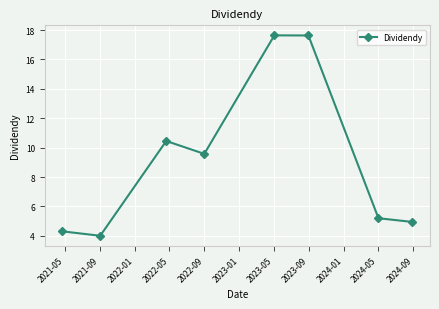

Reading left to right, list all the values displayed in this chart.

4.3	4.0	10.5	9.6	17.6	17.6	5.2	4.9